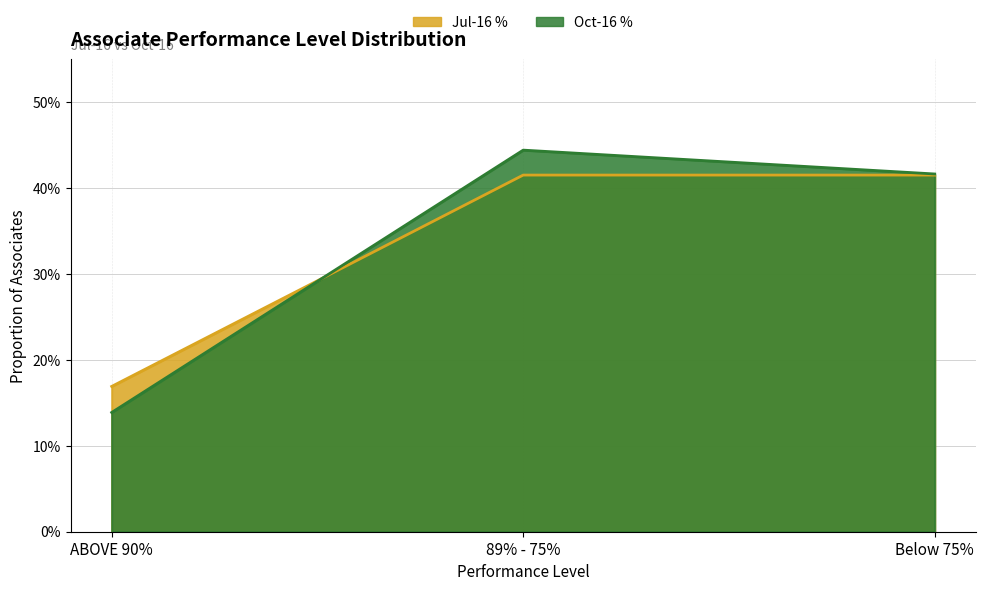

Which has a higher value, ABOVE 90% or Below 75%?

Below 75%